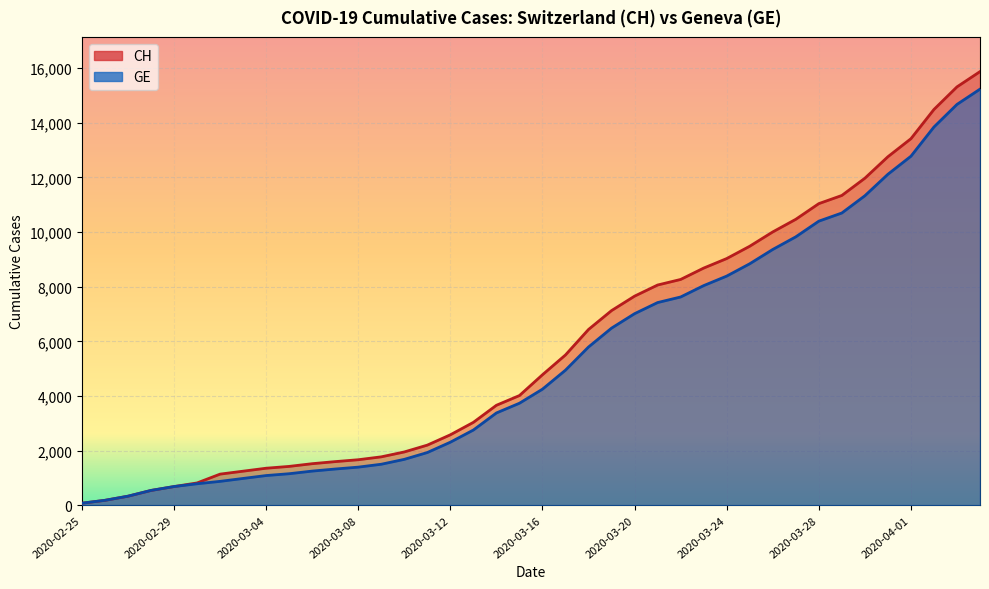

True or false: CH and GE intersect in this chart.

False